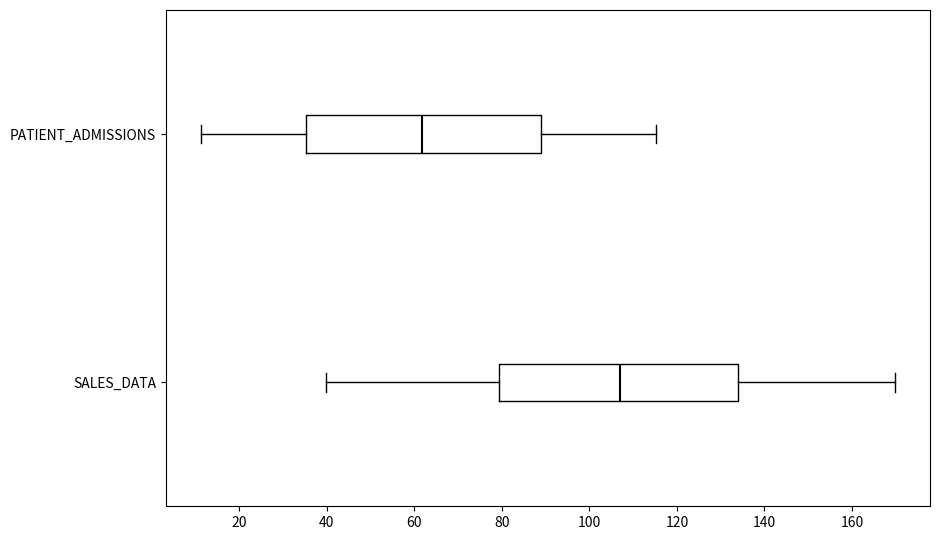

Reading bottom to top, read every box against the x-axis: the position of its median line, the range the box covers, and the ends of its whiskers. The values are not printed on the chart, so give them approximately, as read against the axis.

SALES_DATA: median 106, box 80 to 134, whiskers 40 to 170
PATIENT_ADMISSIONS: median 62, box 36 to 90, whiskers 12 to 116